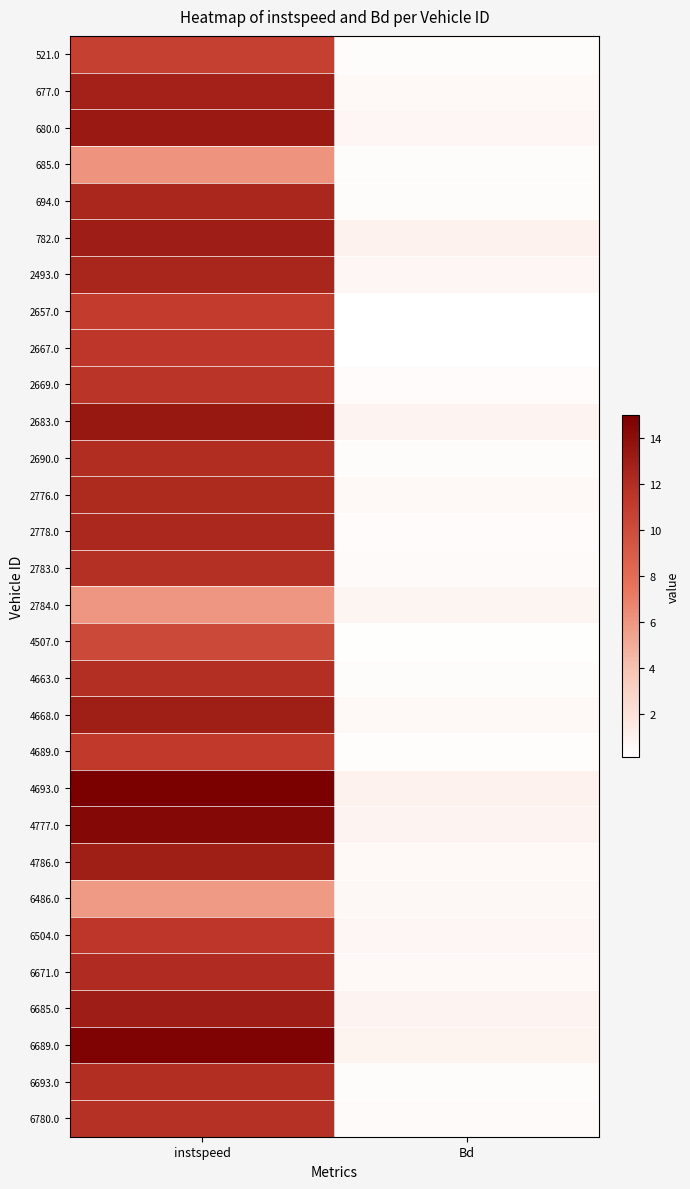

Which category has the highest value across all series?

instspeed